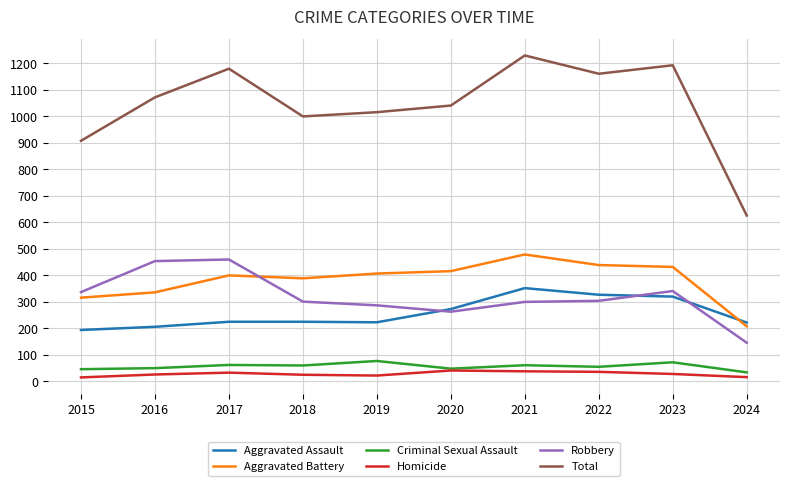

The value of Total at 2022 is 1161. True or false?

True